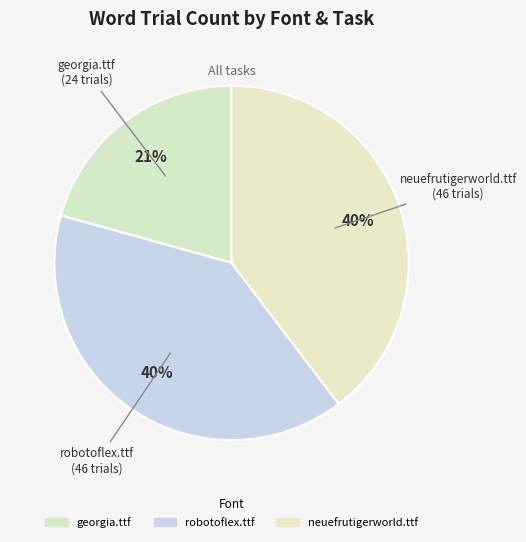

How many slices are in this pie chart?

3